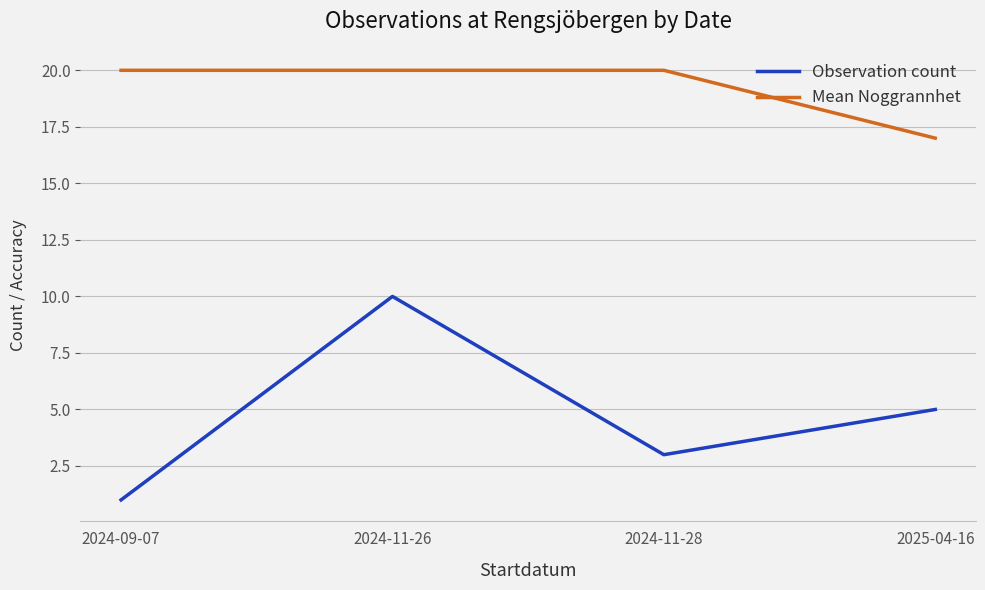

True or false: Mean Noggrannhet and Observation count cross at least once.

False